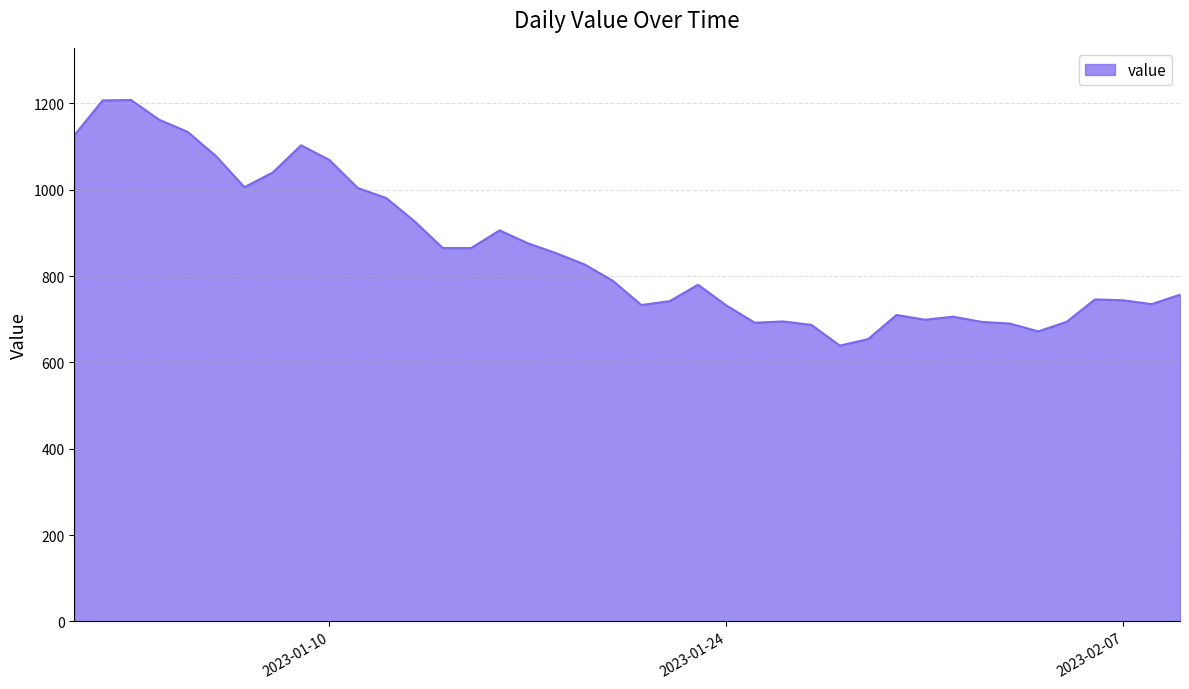

What is the greatest value displayed?

1208